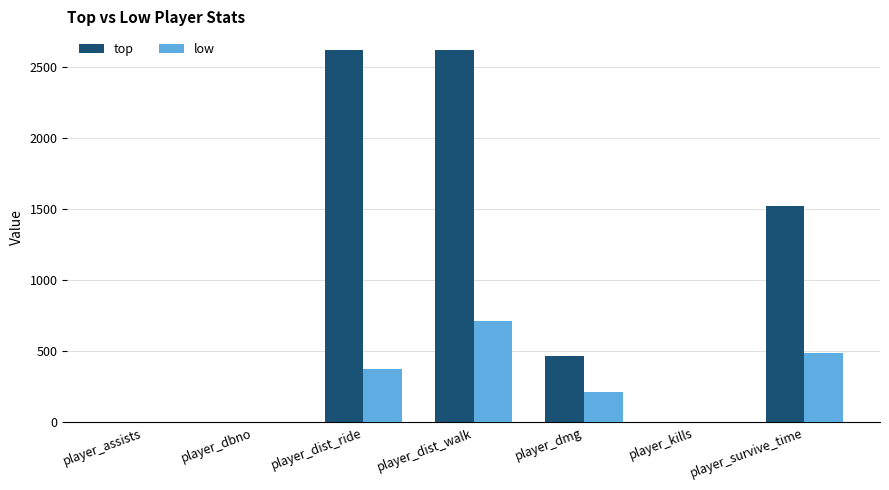

What is the greatest value displayed?

2622.9